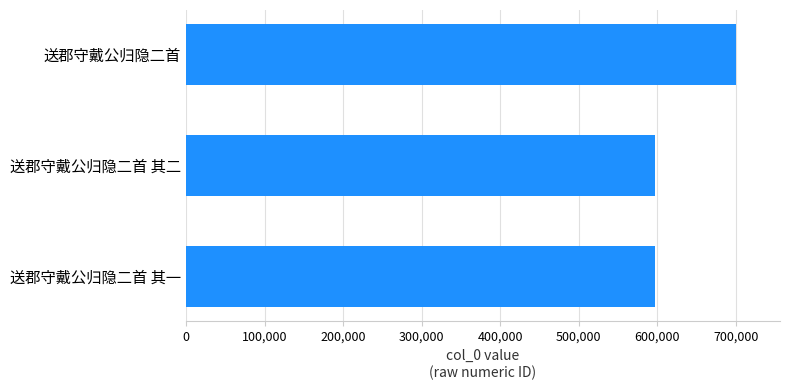

What is the sum of all values?

1893874